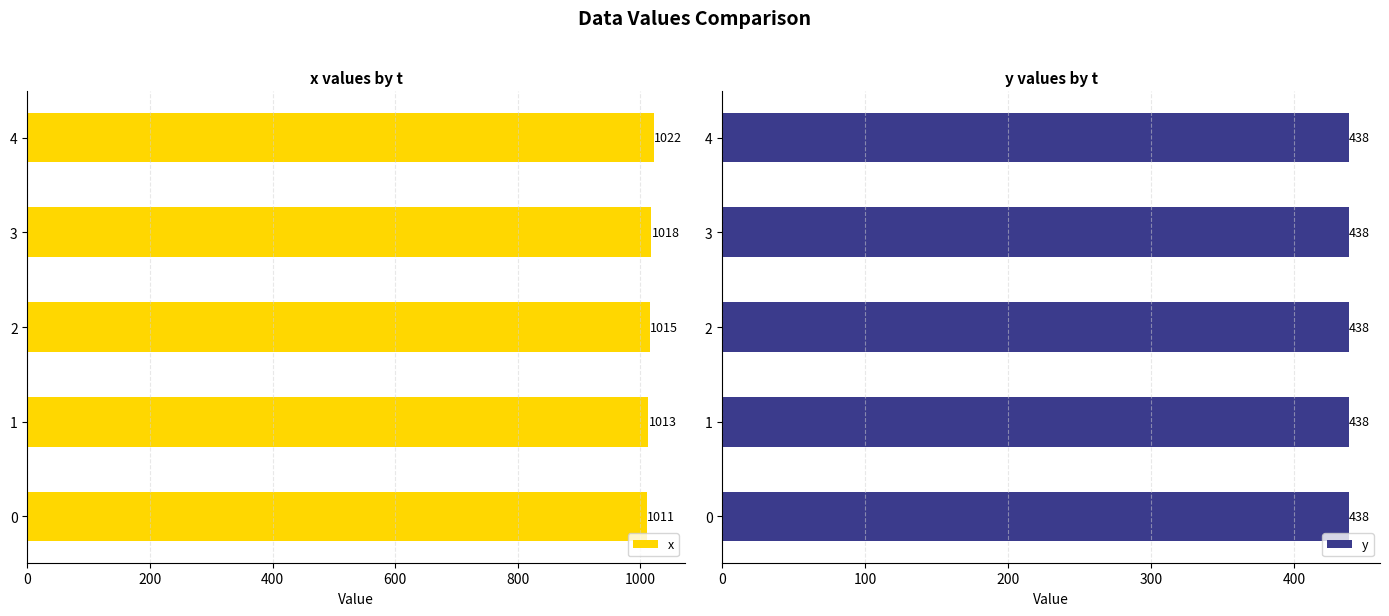

The y series shows 0.3 at 800. True or false?

False